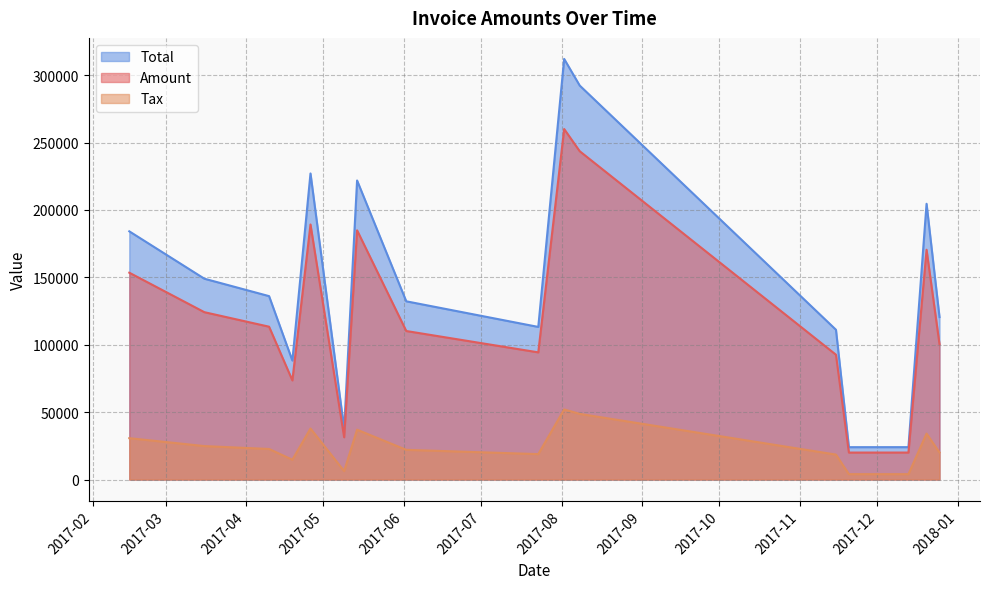

True or false: Amount has more than 2 points higher than both neighbors.

True